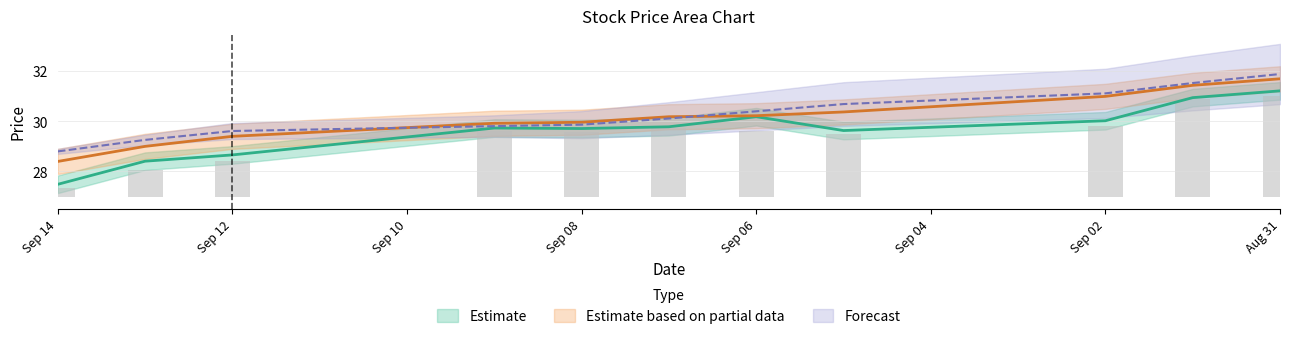

What is the value of the high bar at the 8th from the left?

30.7